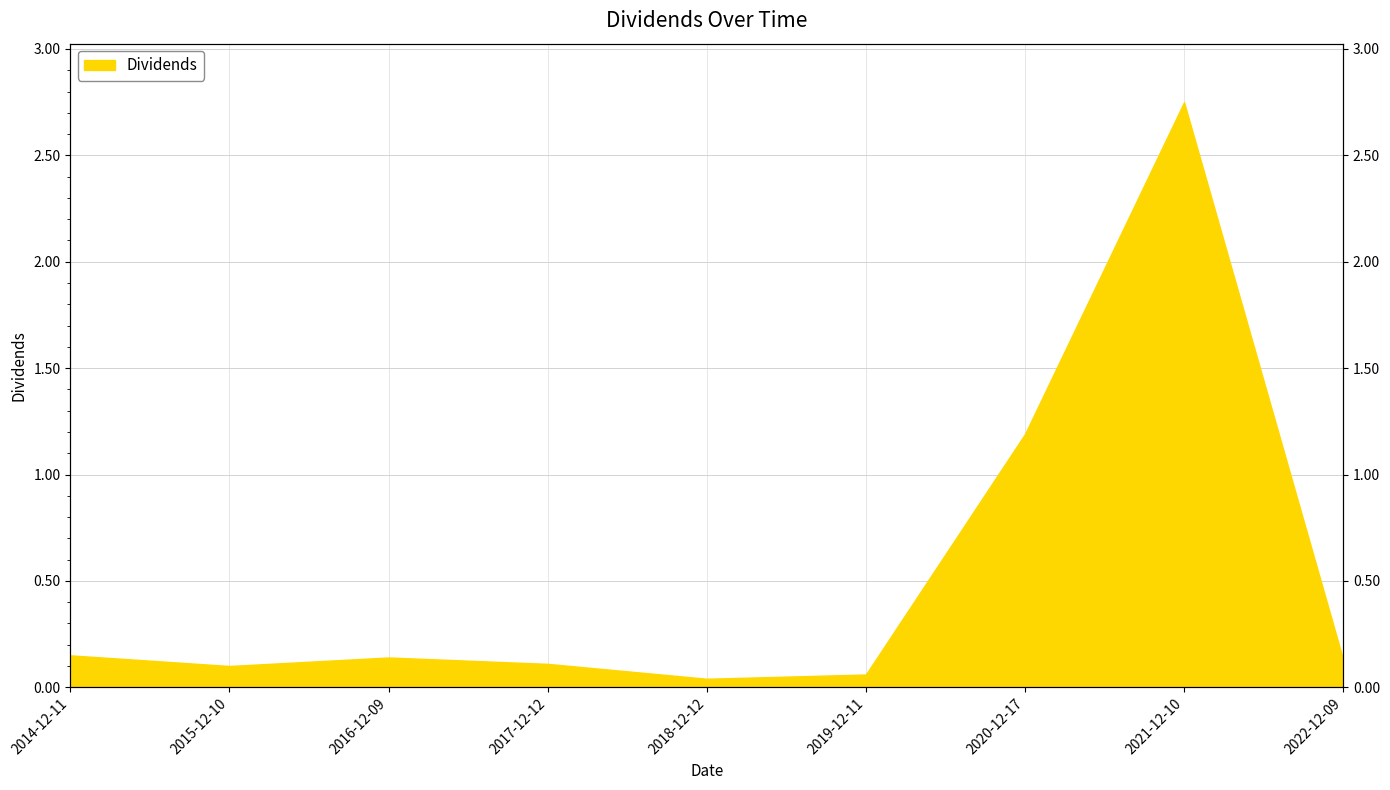

At which category does the chart reach its peak across all series?

2021-12-10